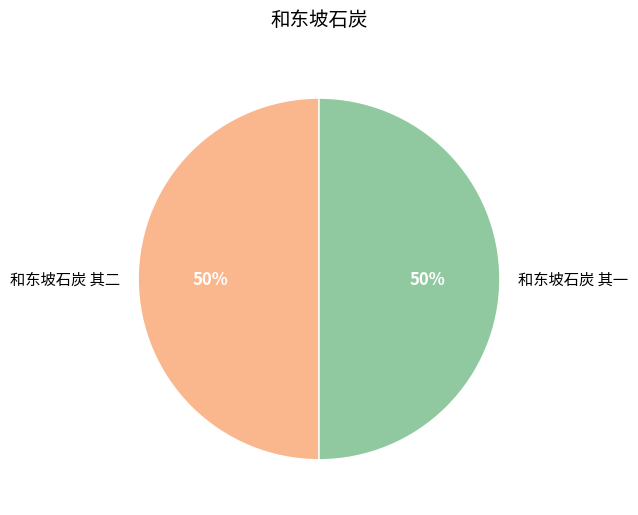

What is the ratio of the value at 和东坡石炭 其一 to the value at 和东坡石炭 其二?

1.0